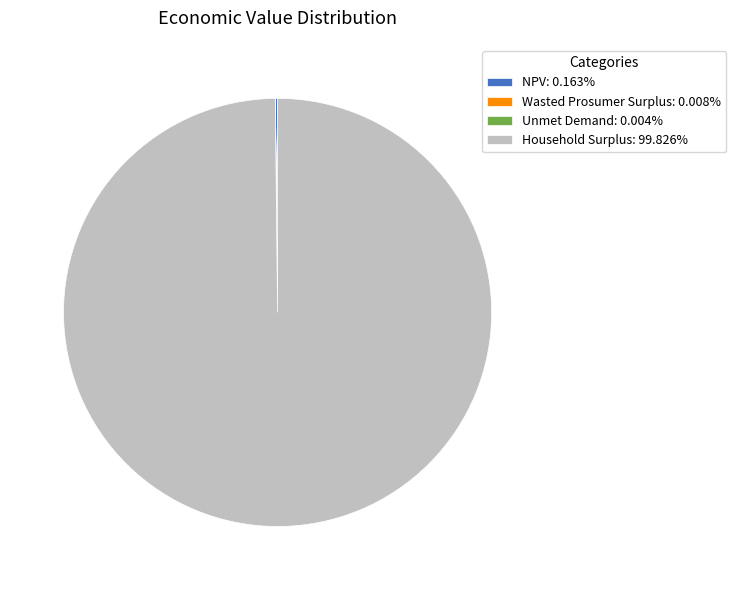

Does any single category account for the majority?

Yes